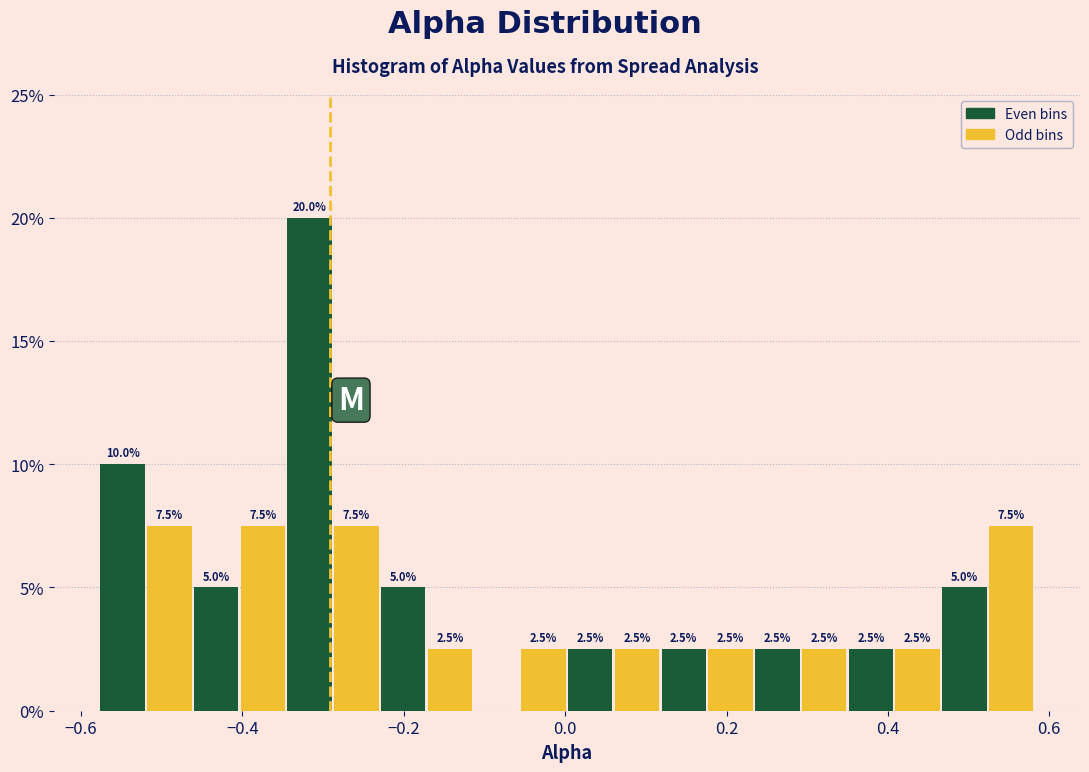

Read against the x-axis, roughly where is the centre of the tallest bar?

-0.32